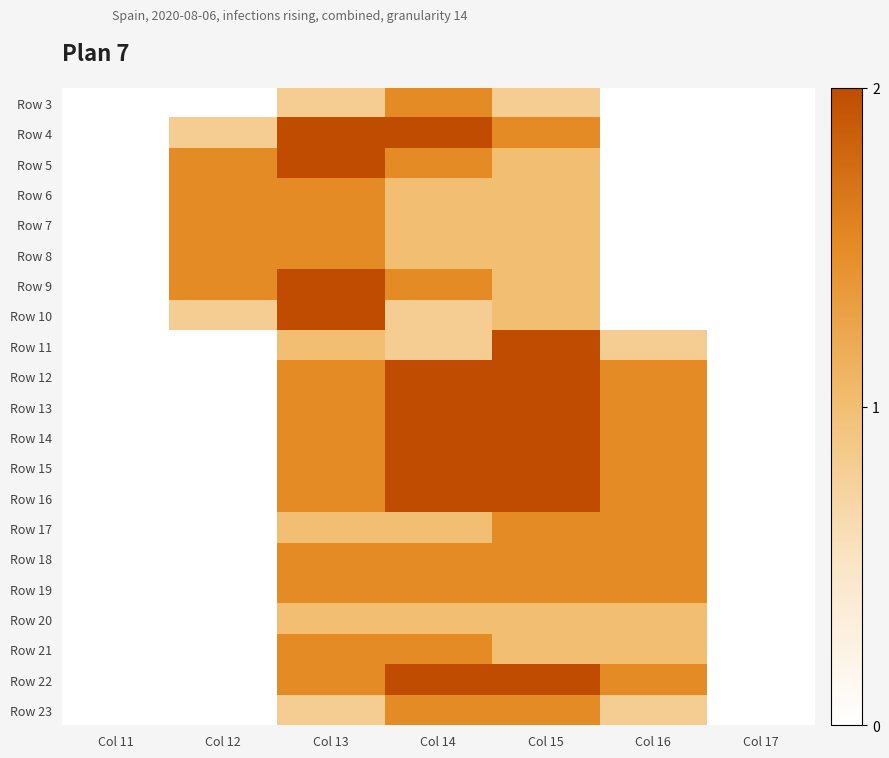

What is the greatest value displayed?

2.0